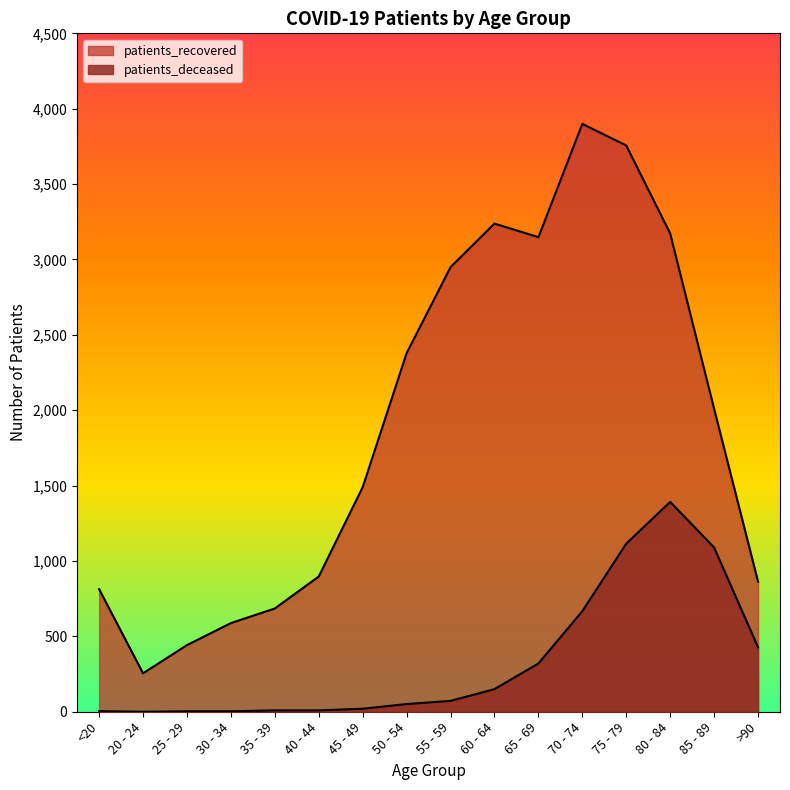

How many data points in patients_recovered are above 2009?

7